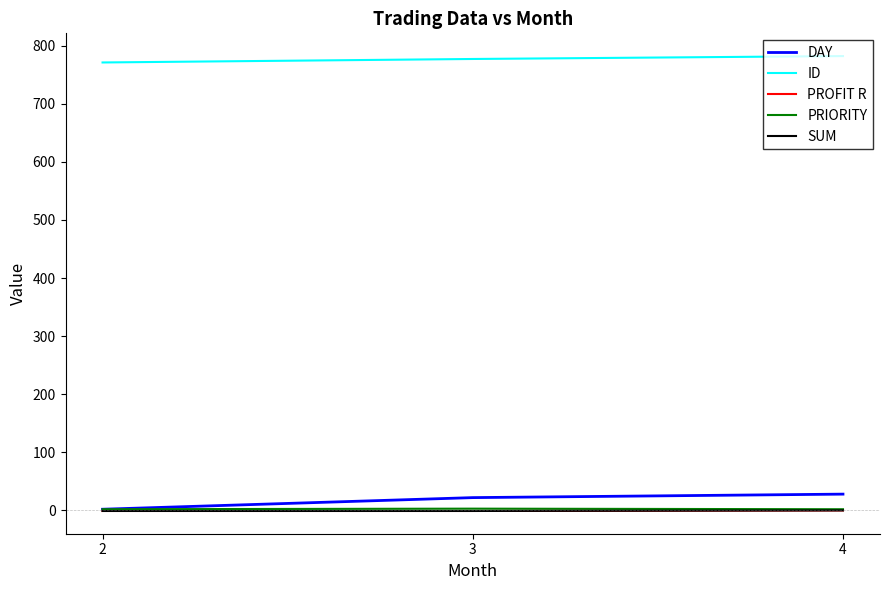

Which category has the lowest value in the PROFIT R series?

2